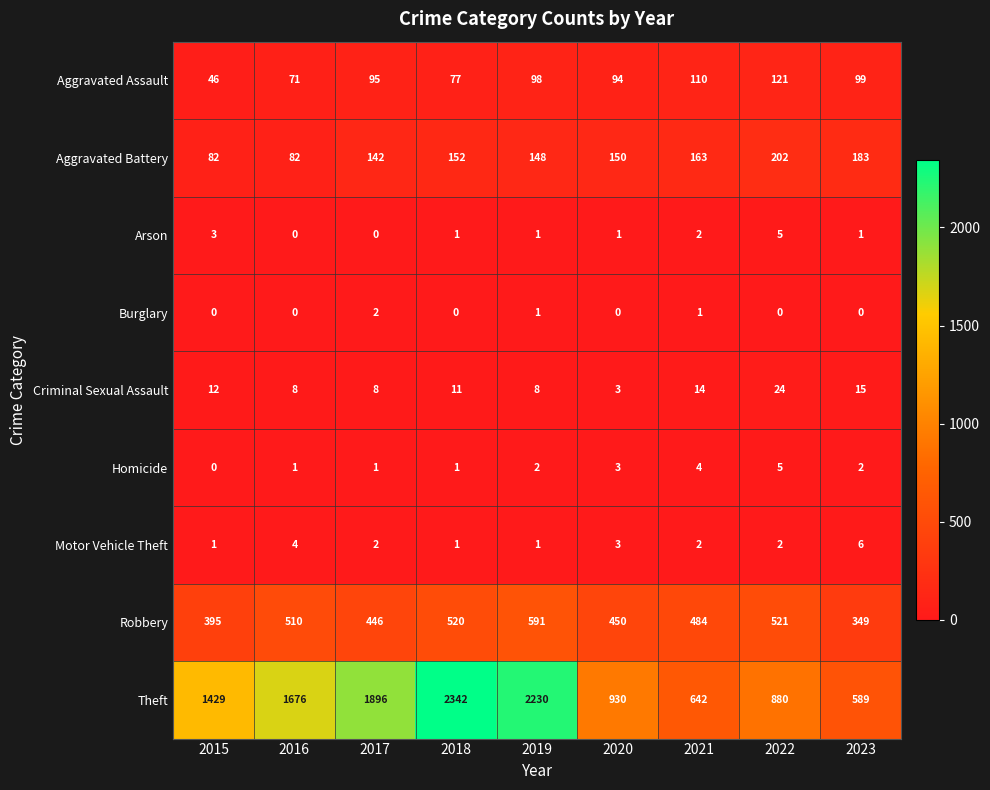

What is the average value of the Robbery series?

474